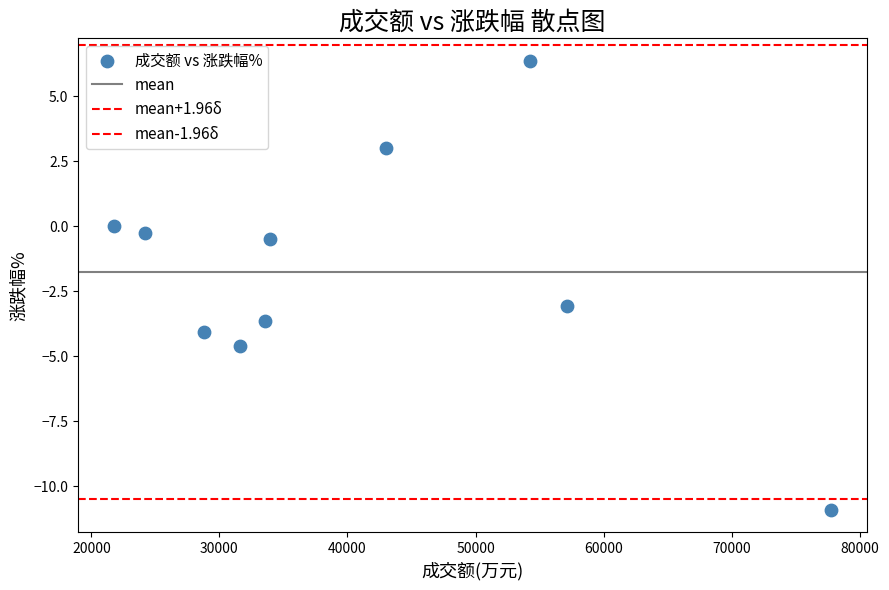

How many points are shown in the scatter plot?

10